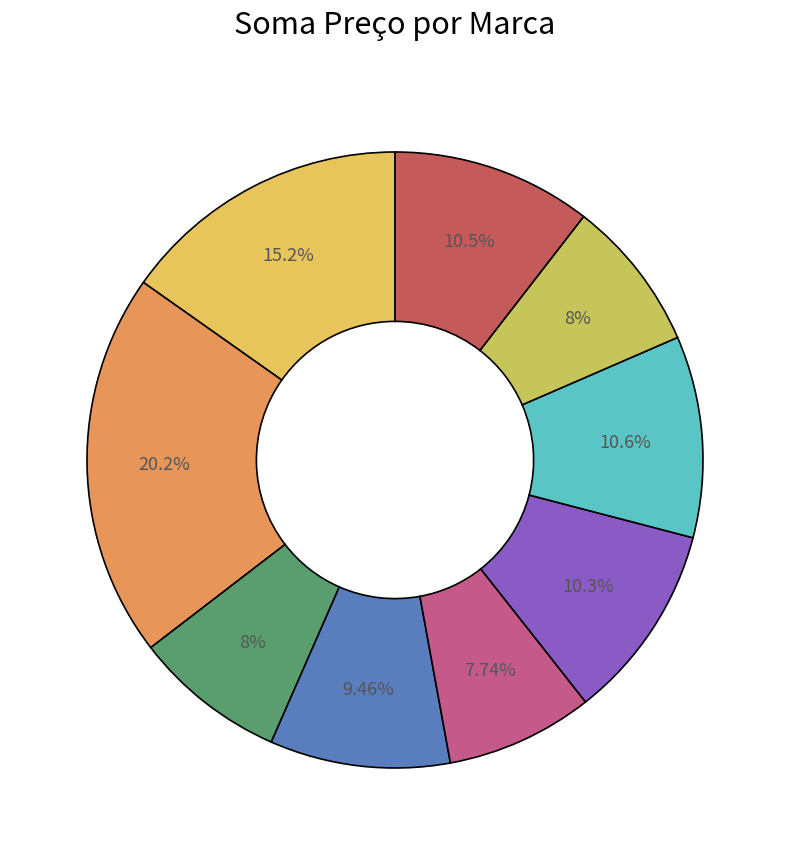

To the nearest percent, what is the difference between the largest and smallest slice percentages?

12%